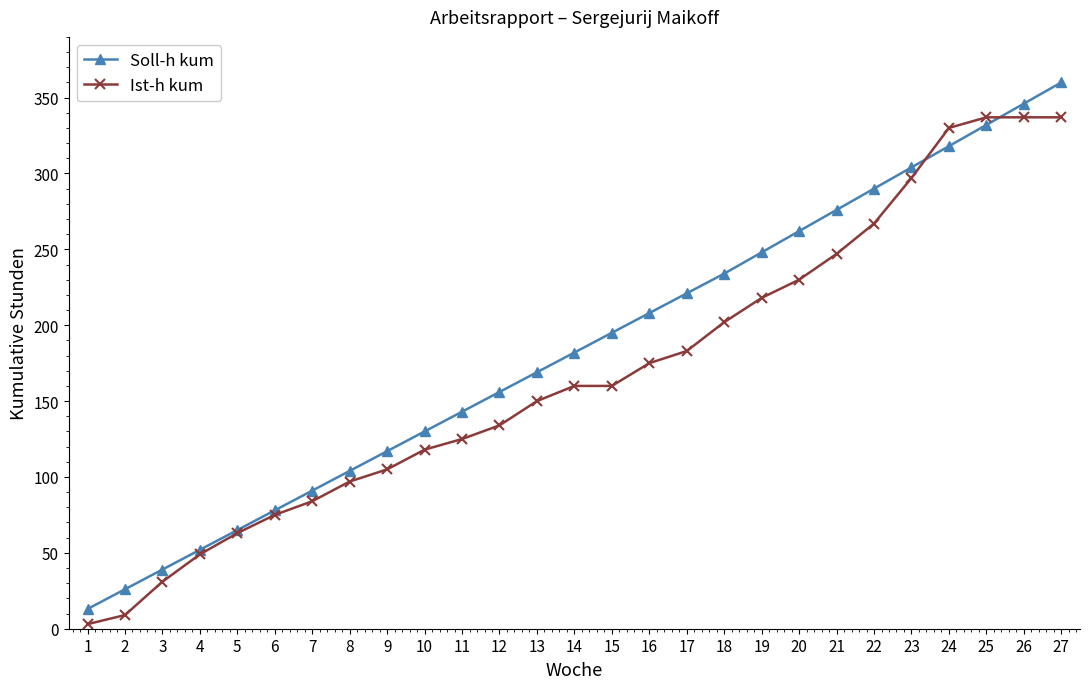

Does the chart have visible grid lines?

No